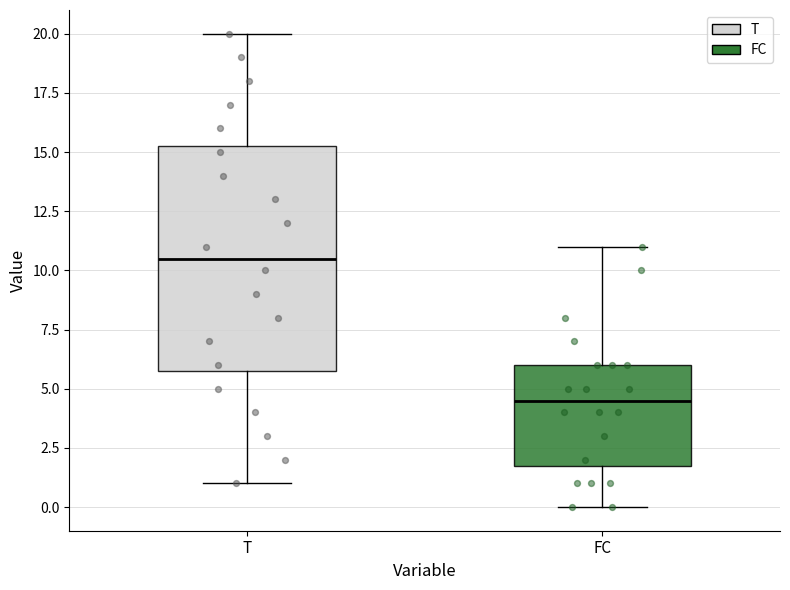

Which box is the tallest, from its lower edge to its upper edge?

T